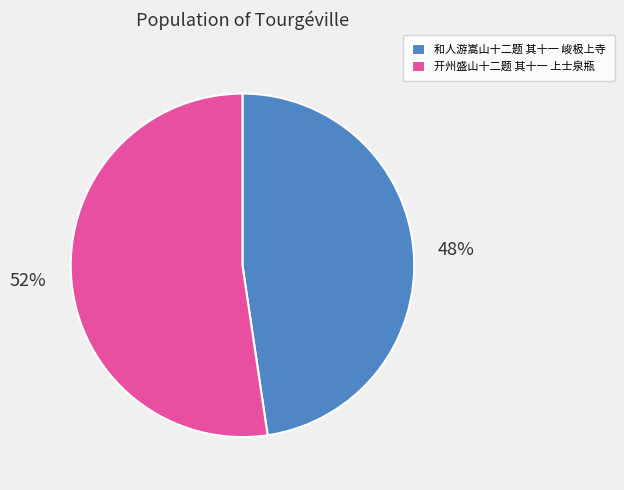

The 和人游嵩山十二题 其十一 峻极上寺 slice represents 57% of the pie. True or false?

False